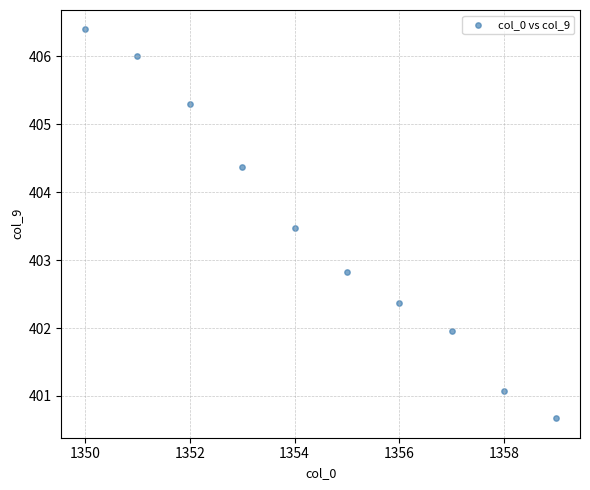

What is the range of X values (max minus min)?

9.0